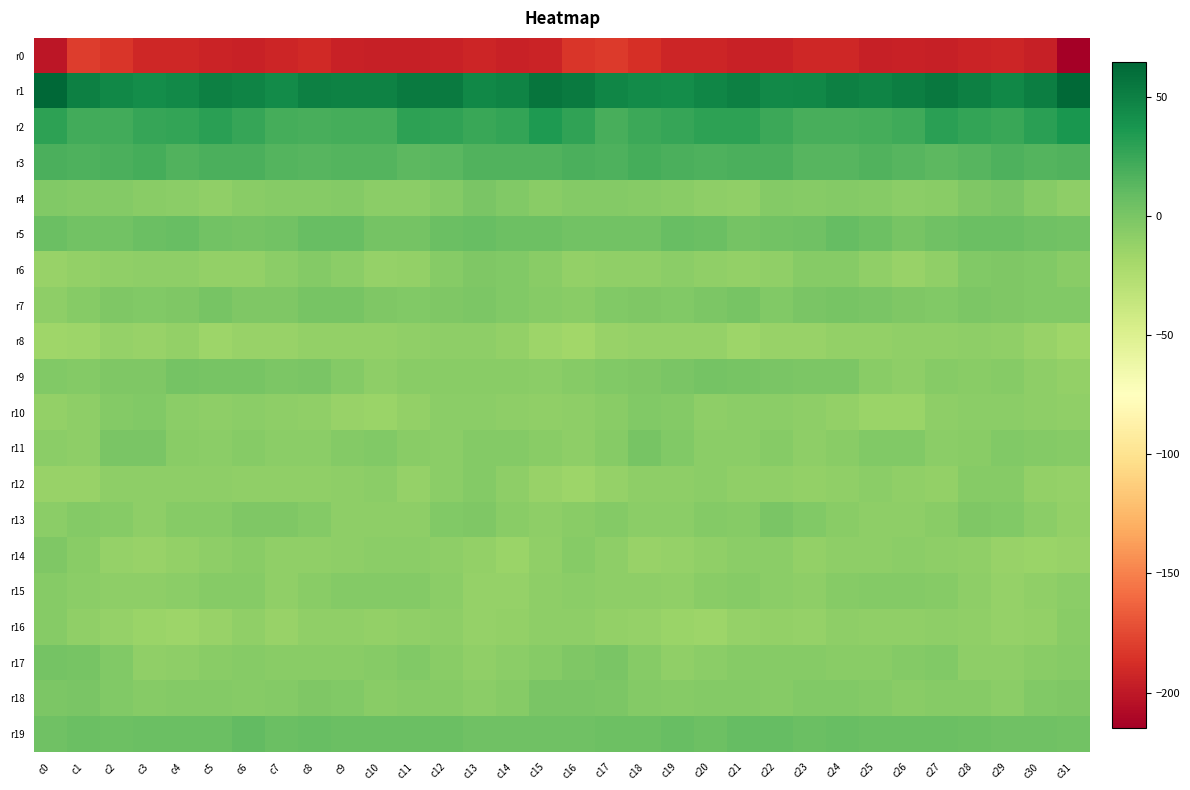

Which series has the largest total across all categories?

r1